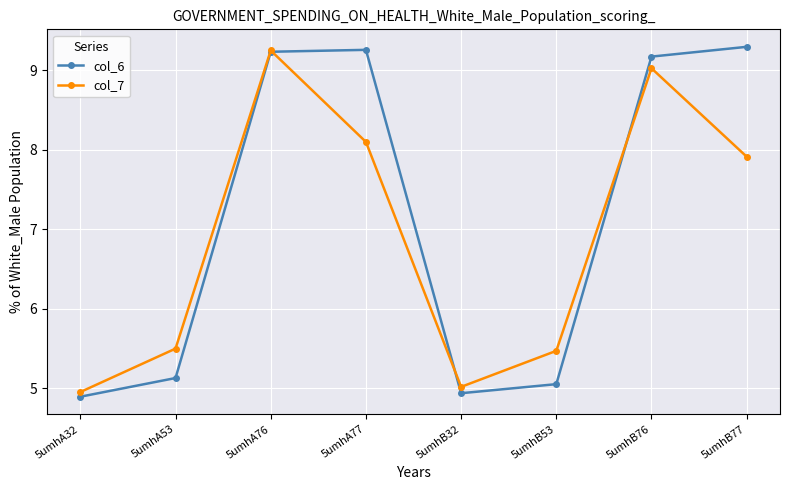

The col_7 series shows 5.0 at 5umhB32. True or false?

True